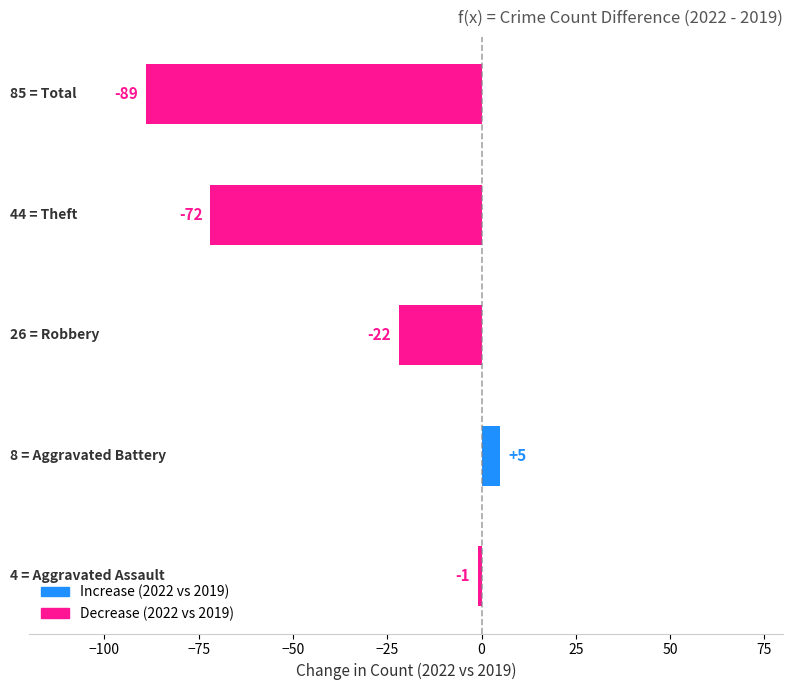

What is the sum of all values?

-179